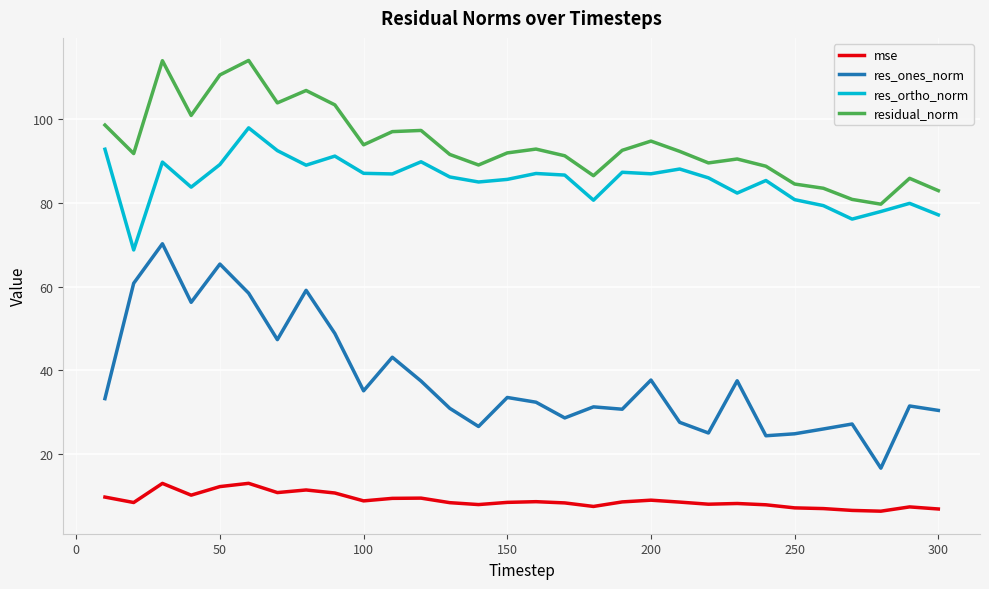

Rank the series by their maximum value, from highest to lowest.

residual_norm, res_ortho_norm, res_ones_norm, mse